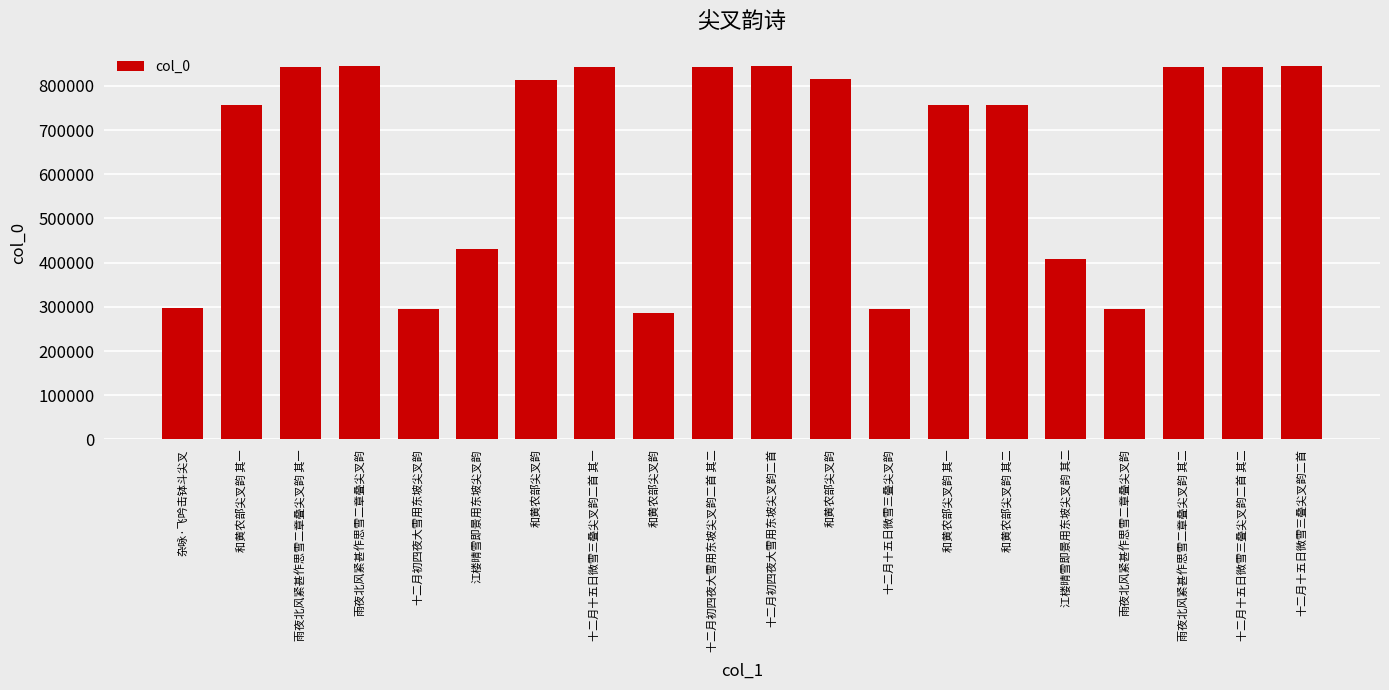

Rank the categories by value from lowest to highest.

和黄农部尖叉韵, 雨夜北风紧甚作思雪二章叠尖叉韵, 十二月十五日微雪三叠尖叉韵, 十二月初四夜大雪用东坡尖叉韵, 杂咏·飞吟击钵斗尖叉, 江楼晴雪即景用东坡尖叉韵 其二, 江楼晴雪即景用东坡尖叉韵, 和黄农部尖叉韵 其一, 和黄农部尖叉韵 其一, 和黄农部尖叉韵 其二, 和黄农部尖叉韵, 和黄农部尖叉韵, 雨夜北风紧甚作思雪二章叠尖叉韵 其一, 雨夜北风紧甚作思雪二章叠尖叉韵 其二, 十二月十五日微雪三叠尖叉韵二首 其一, 十二月十五日微雪三叠尖叉韵二首 其二, 十二月初四夜大雪用东坡尖叉韵二首 其二, 雨夜北风紧甚作思雪二章叠尖叉韵, 十二月十五日微雪三叠尖叉韵二首, 十二月初四夜大雪用东坡尖叉韵二首